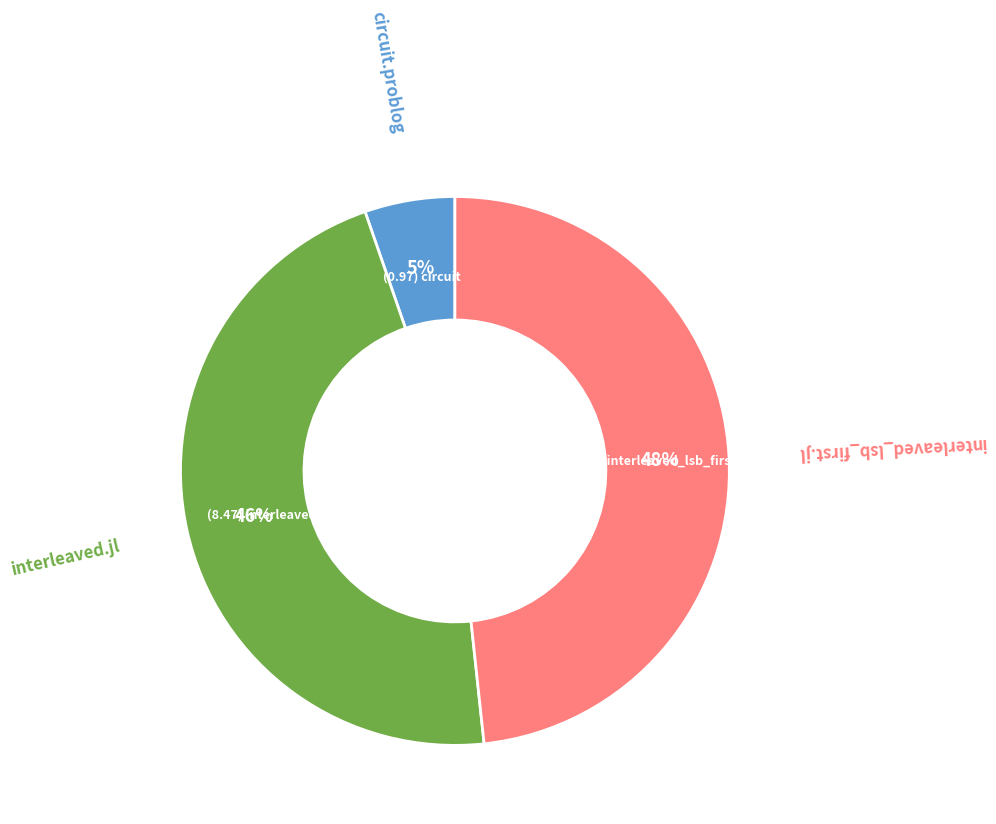

Does any single category account for the majority?

No